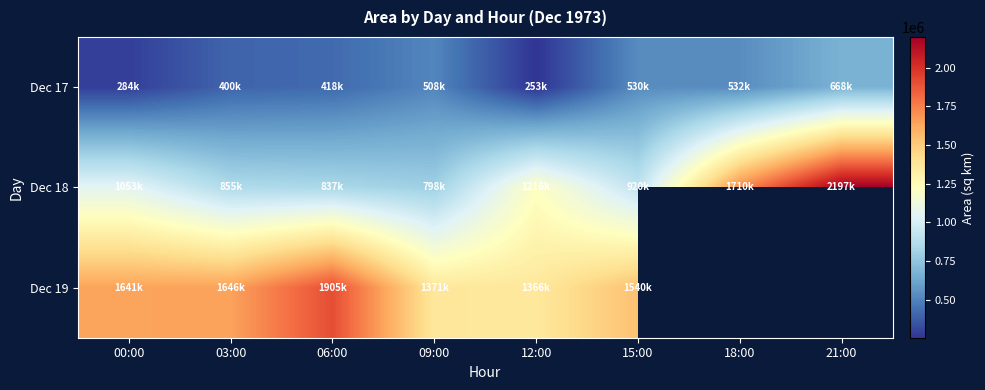

Count the number of categories in the chart.

8